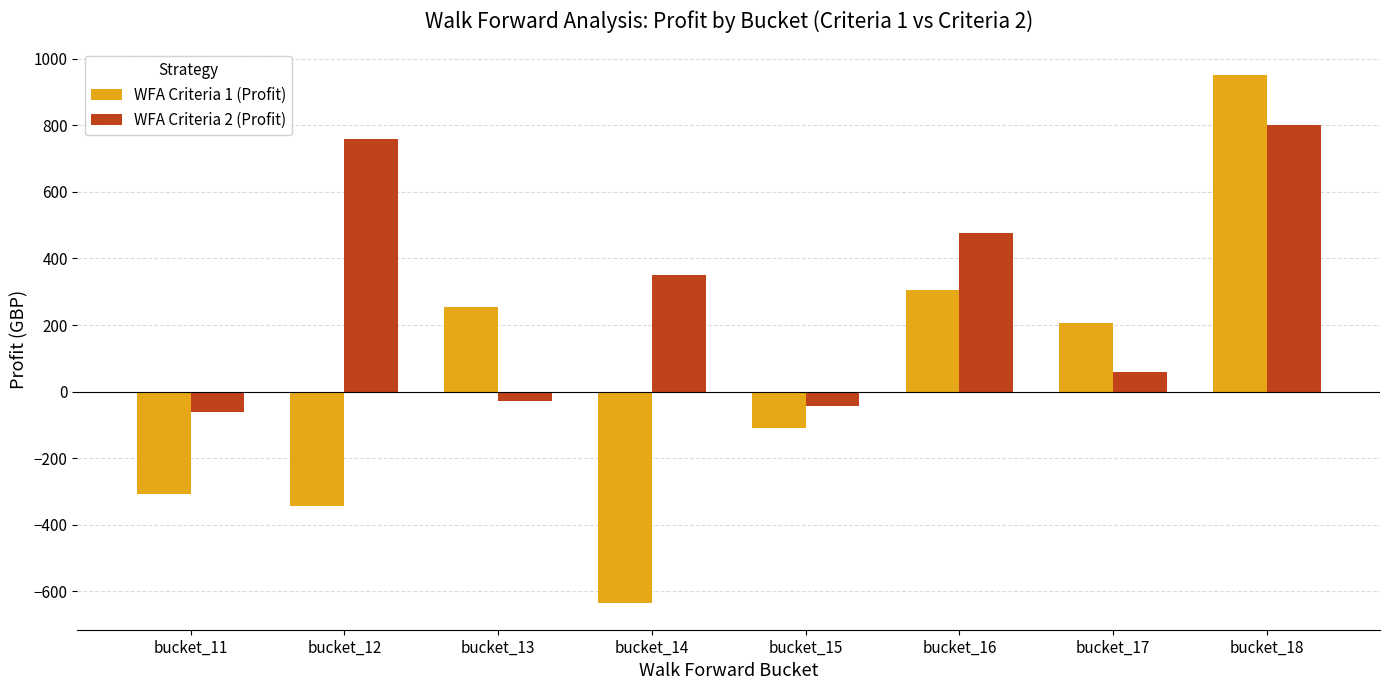

What is the sum of the WFA Criteria 1 (Profit) values at bucket_14 and bucket_15?

-744.2